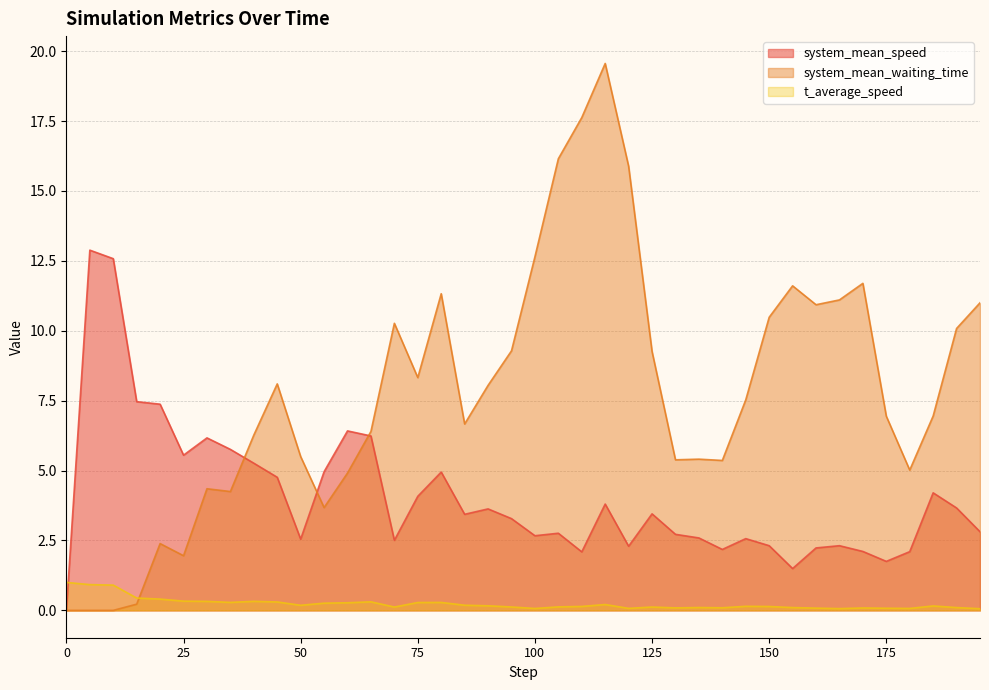

Reading left to right, transcribe all the data shown in this chart.

system_mean_speed: 0.0	12.9	12.6	7.5	7.4	5.6	6.2	5.8	5.3	4.8	2.5	5.0	6.4	6.2	2.5	4.1	4.9	3.4	3.6	3.3	2.7	2.8	2.1	3.8	2.3	3.5	2.7	2.6	2.2	2.6	2.3	1.5	2.2	2.3	2.1	1.8	2.1	4.2	3.7	2.8
system_mean_waiting_time: 0.0	0.0	0.0	0.2	2.4	2.0	4.3	4.2	6.3	8.1	5.5	3.7	4.9	6.4	10.3	8.3	11.3	6.7	8.0	9.3	12.6	16.2	17.6	19.6	15.9	9.3	5.4	5.4	5.4	7.5	10.5	11.6	10.9	11.1	11.7	6.9	5.0	7.0	10.1	11.0
t_average_speed: 1.0	0.9	0.9	0.4	0.4	0.3	0.3	0.3	0.3	0.3	0.2	0.3	0.3	0.3	0.1	0.3	0.3	0.2	0.2	0.1	0.1	0.1	0.1	0.2	0.1	0.1	0.1	0.1	0.1	0.1	0.1	0.1	0.1	0.1	0.1	0.1	0.1	0.2	0.1	0.1